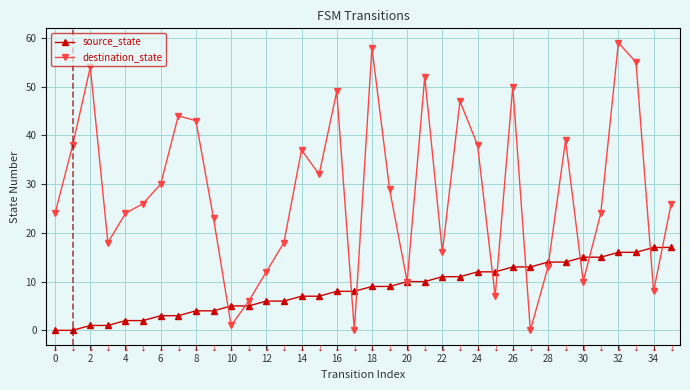

What is the difference between the maximum and second lowest values in the destination_state series?

59